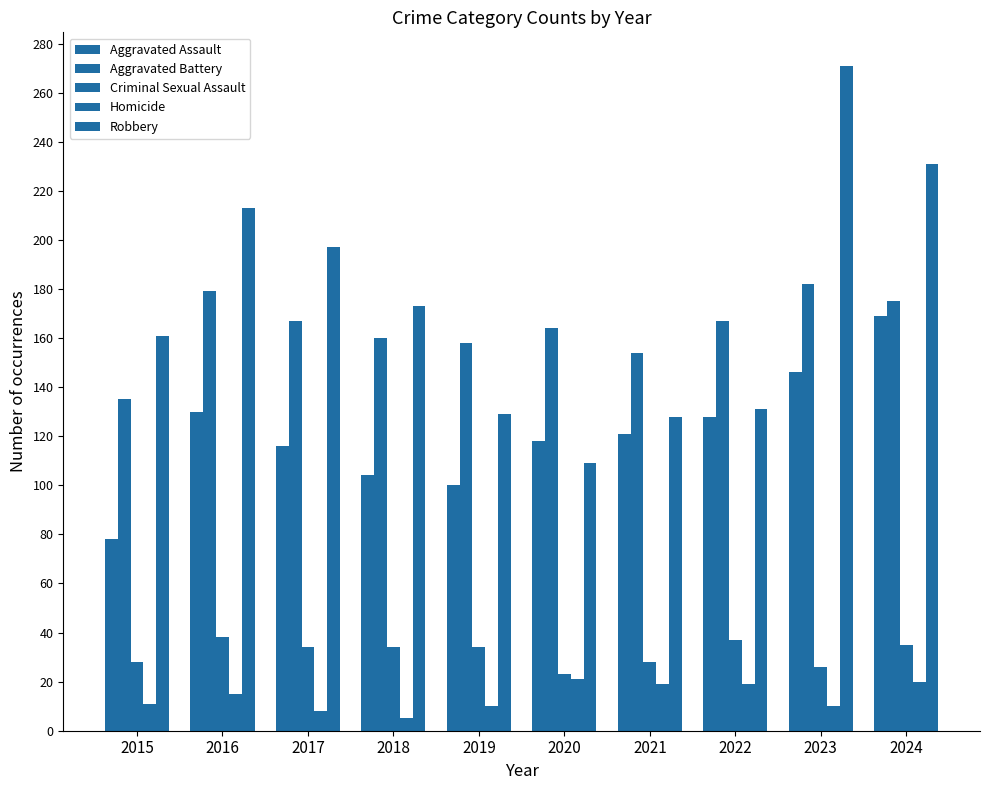

Are the bars horizontal?

No